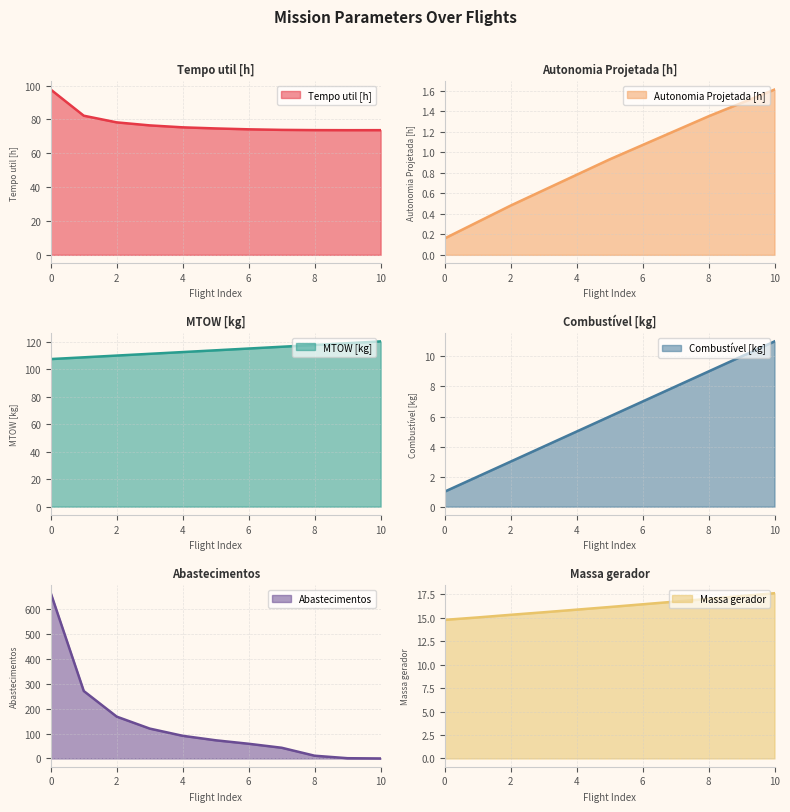

Which series has the largest range (max minus min)?

Abastecimentos